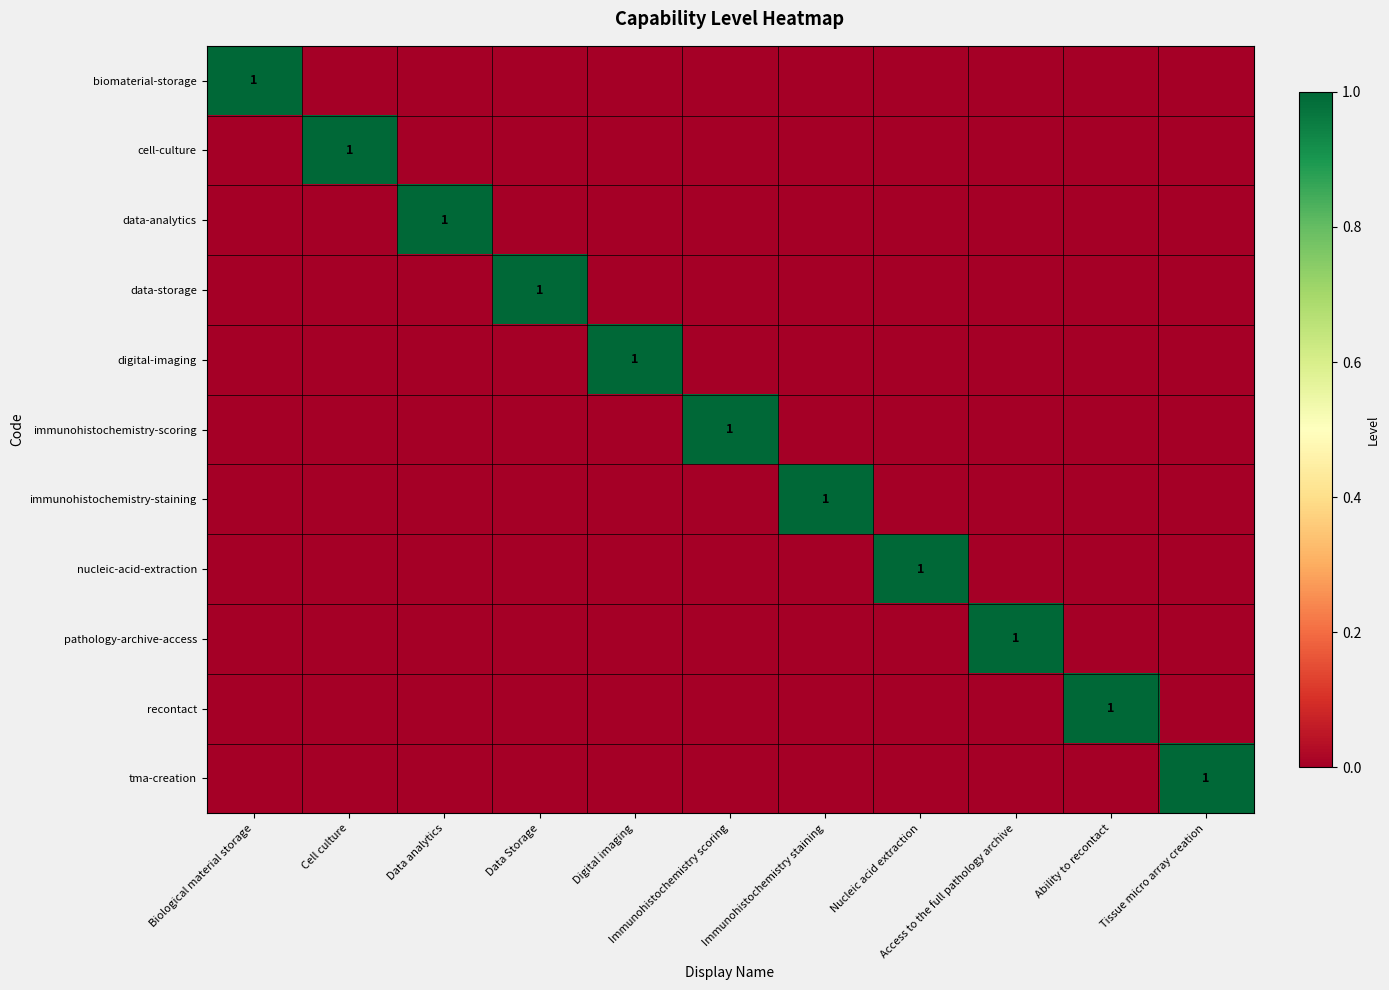

Which has a higher value, Immunohistochemistry scoring or Data Storage?

Immunohistochemistry scoring